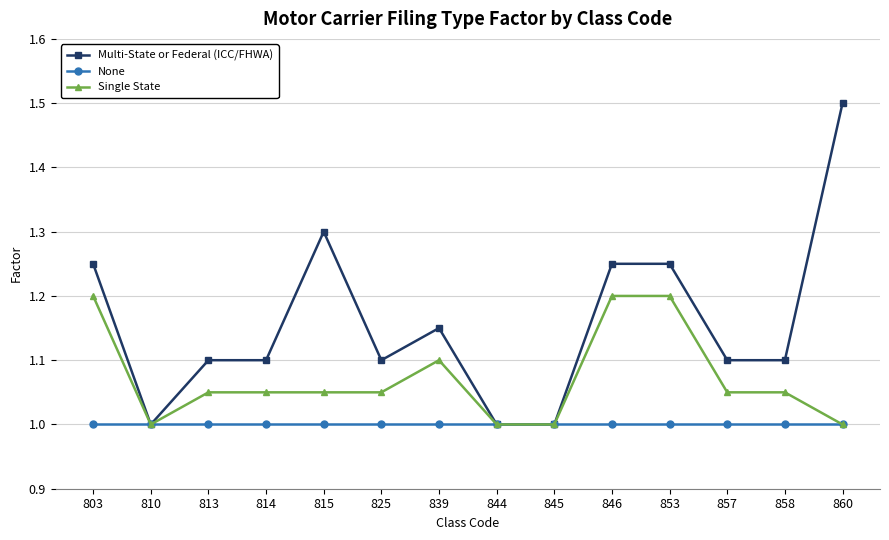

List the series in order of their peak value, highest first.

Multi-State or Federal (ICC/FHWA), Single State, None